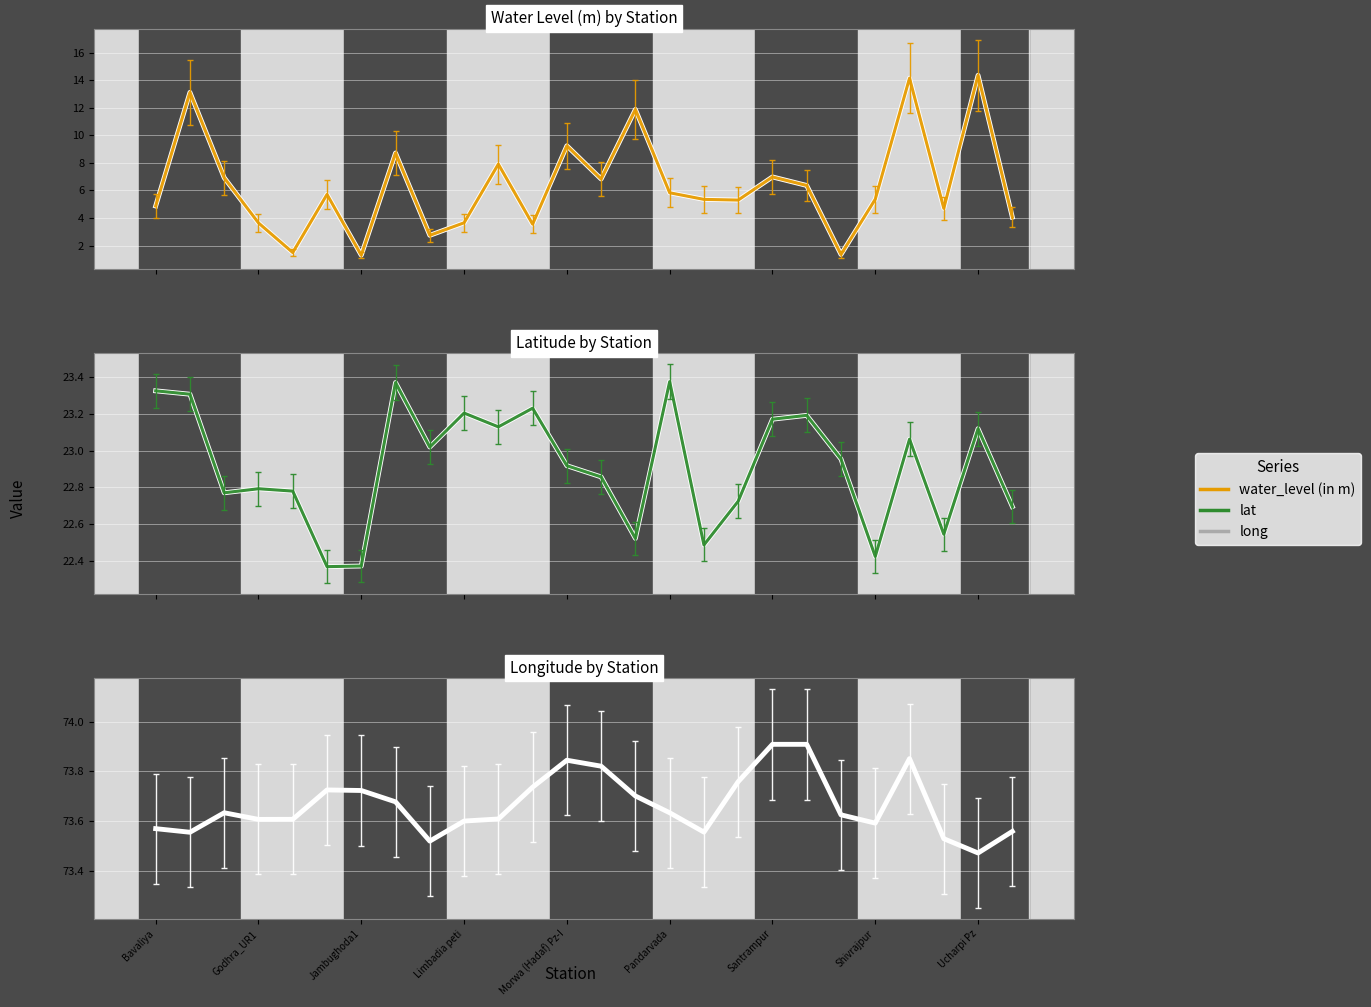

The long series shows 112.0 at Malekpur1. True or false?

False